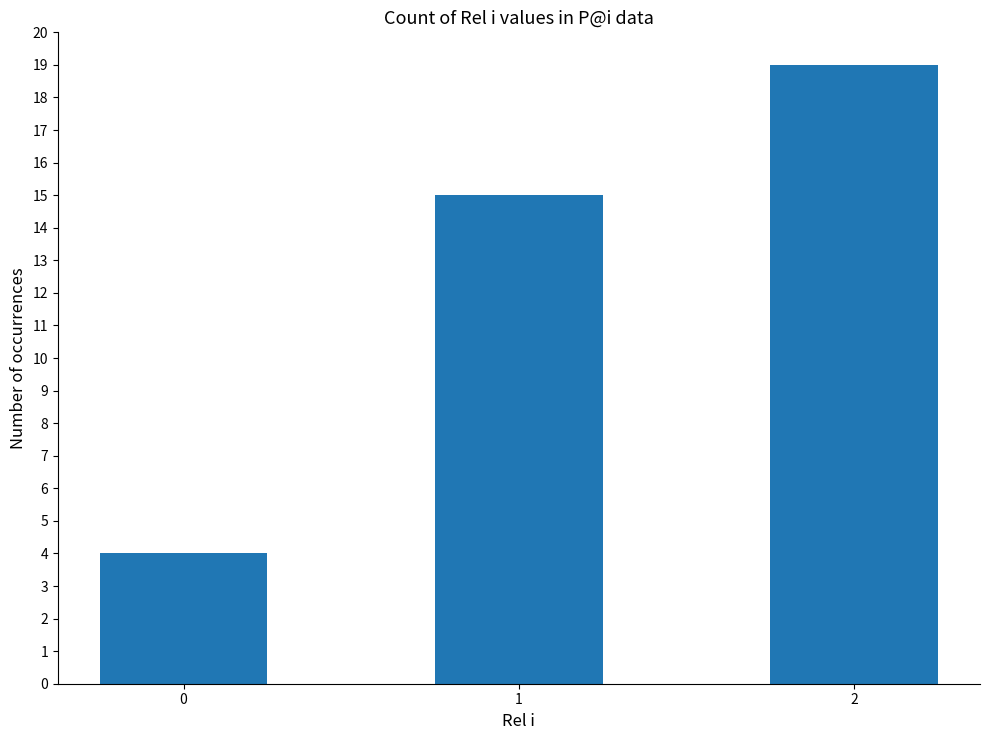

What is the difference between the values at 2 and 0?

15